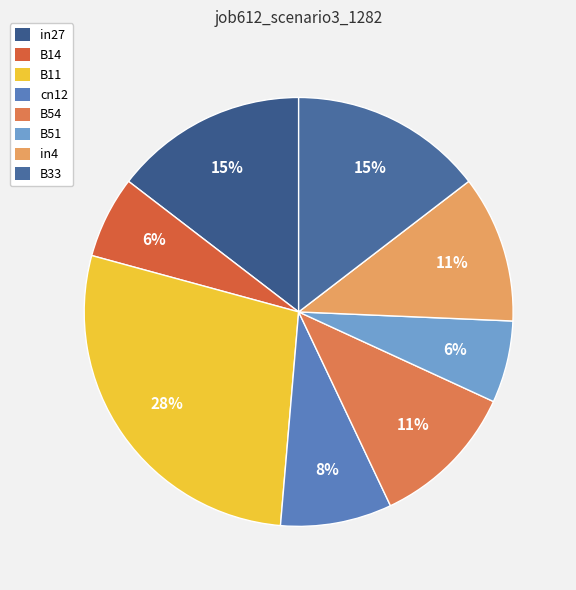

The in27 slice represents 15% of the pie. True or false?

True